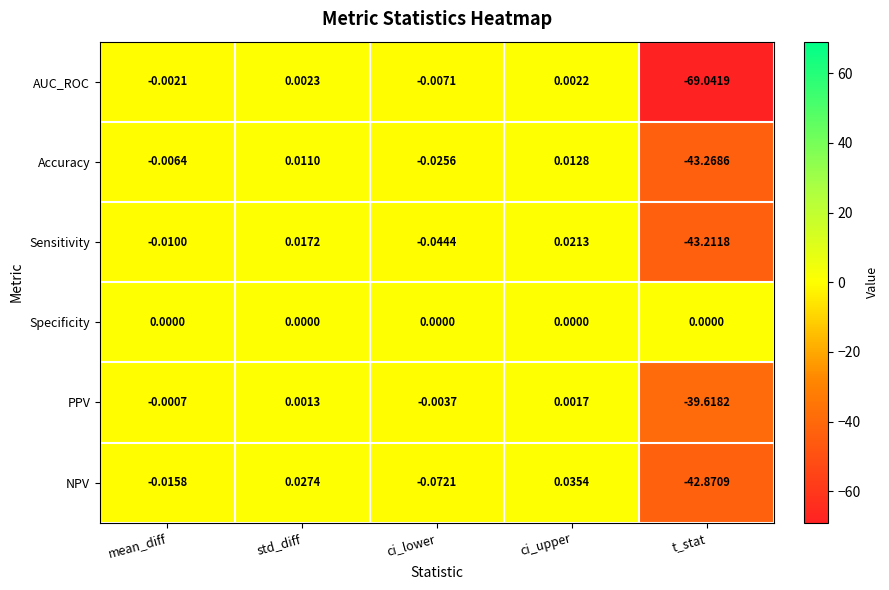

Where is PPV nearest to the value -19?

ci_lower